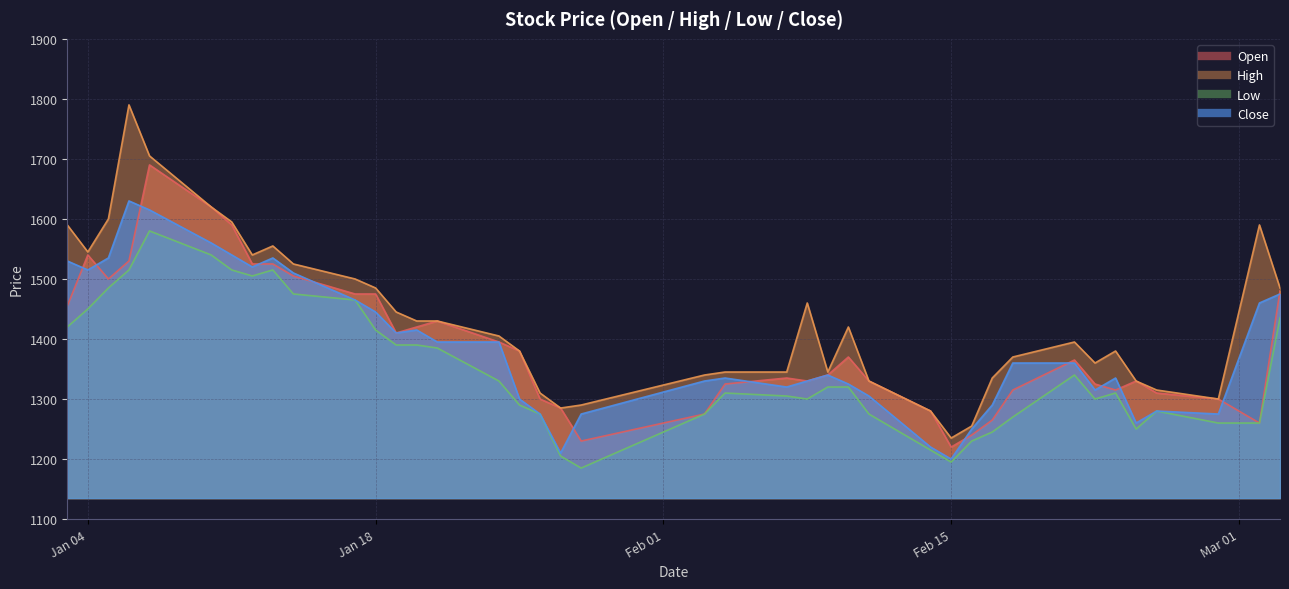

The Close series shows 2003 at 2022-02-18. True or false?

False